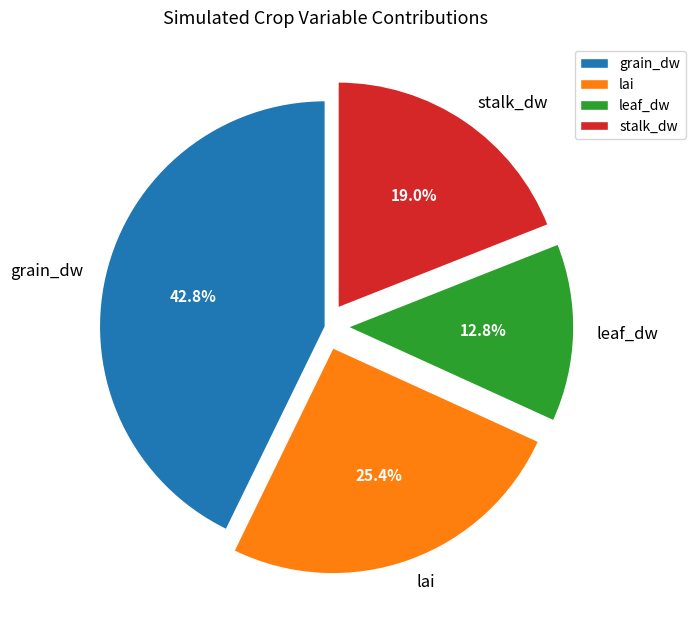

To the nearest percent, what is the average slice percentage?

25%